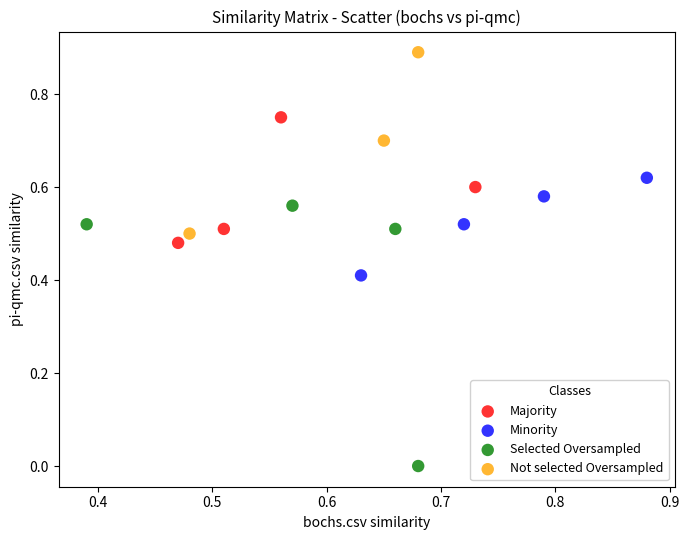

Which series has the widest spread of Y values?

Selected Oversampled